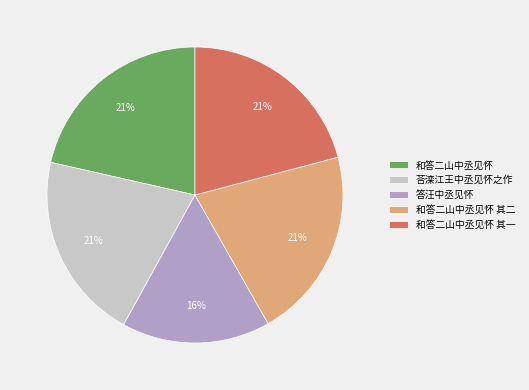

True or false: 和答二山中丞见怀 accounts for 21% of the total.

True